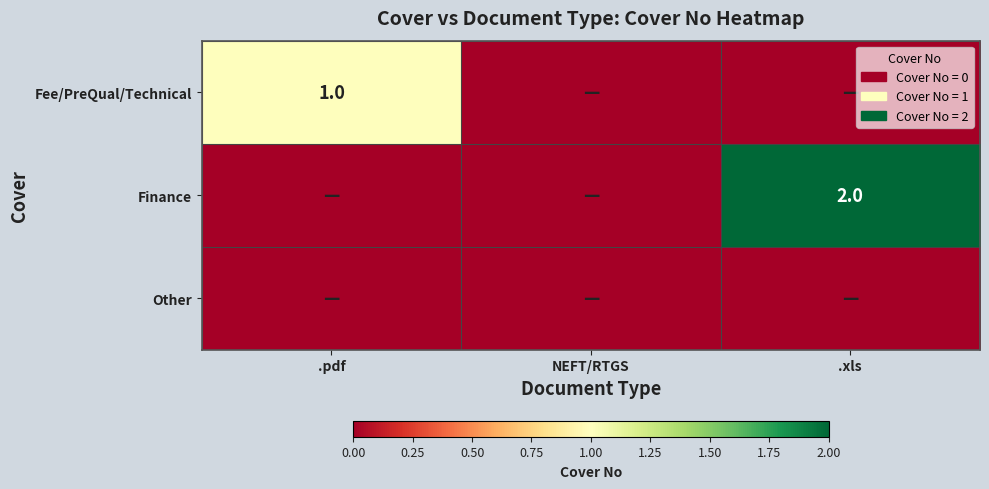

Is it true that Finance equals 2 at .xls?

True